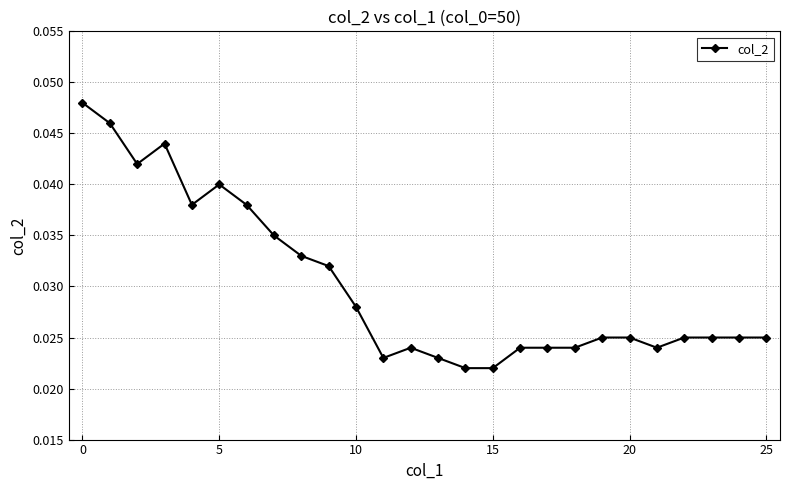

What is the sum of all values?

0.8